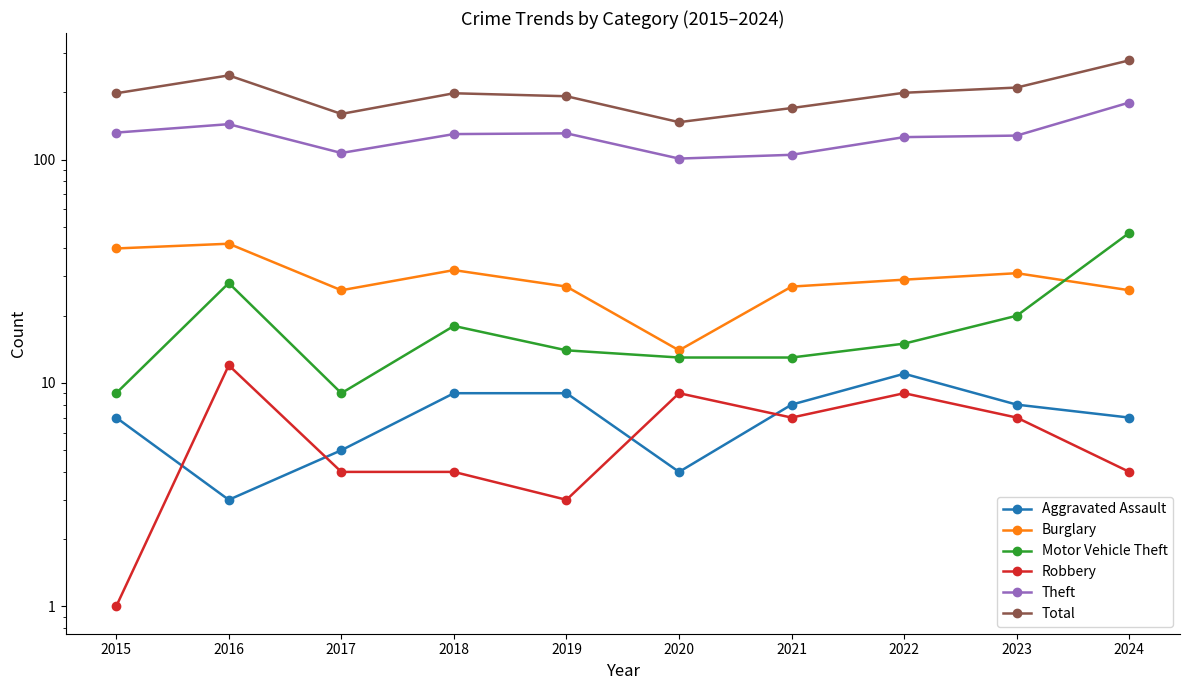

At 2022, list the series in order from smallest to largest.

Robbery, Aggravated Assault, Motor Vehicle Theft, Burglary, Theft, Total